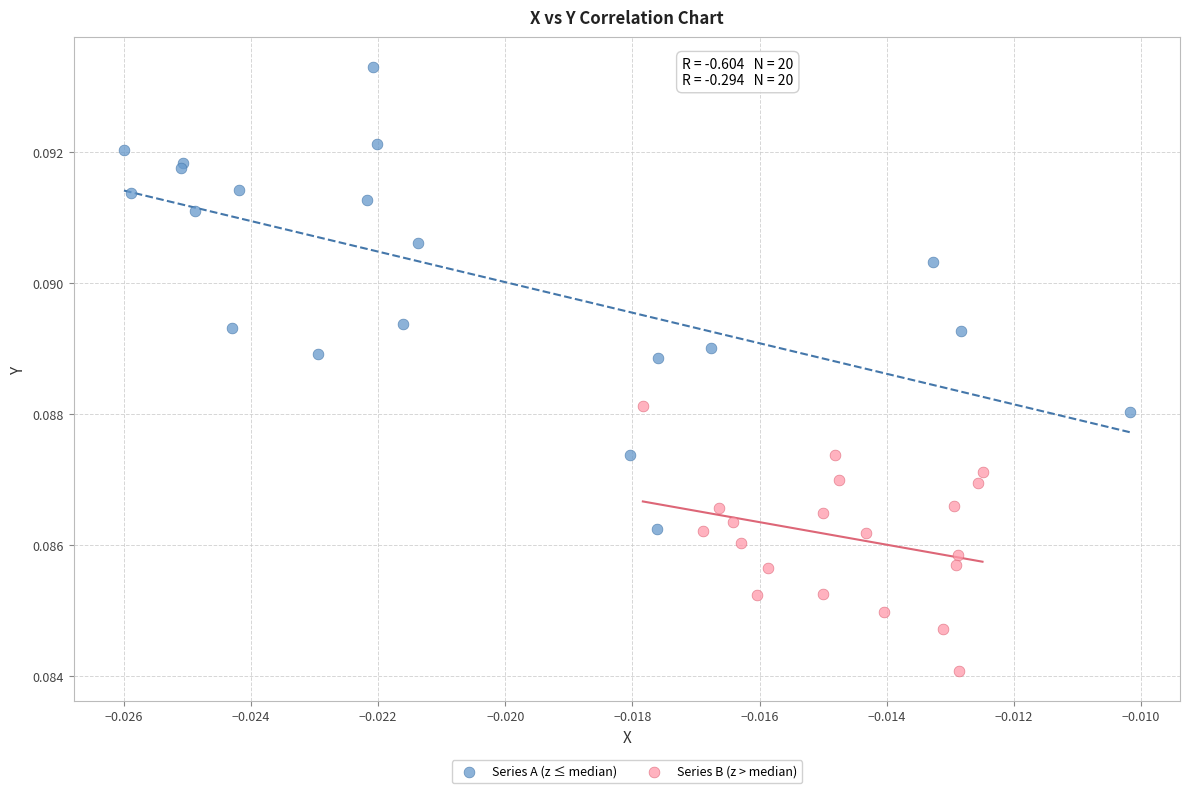

Which series reaches the minimum Y coordinate?

Series B (z > median)